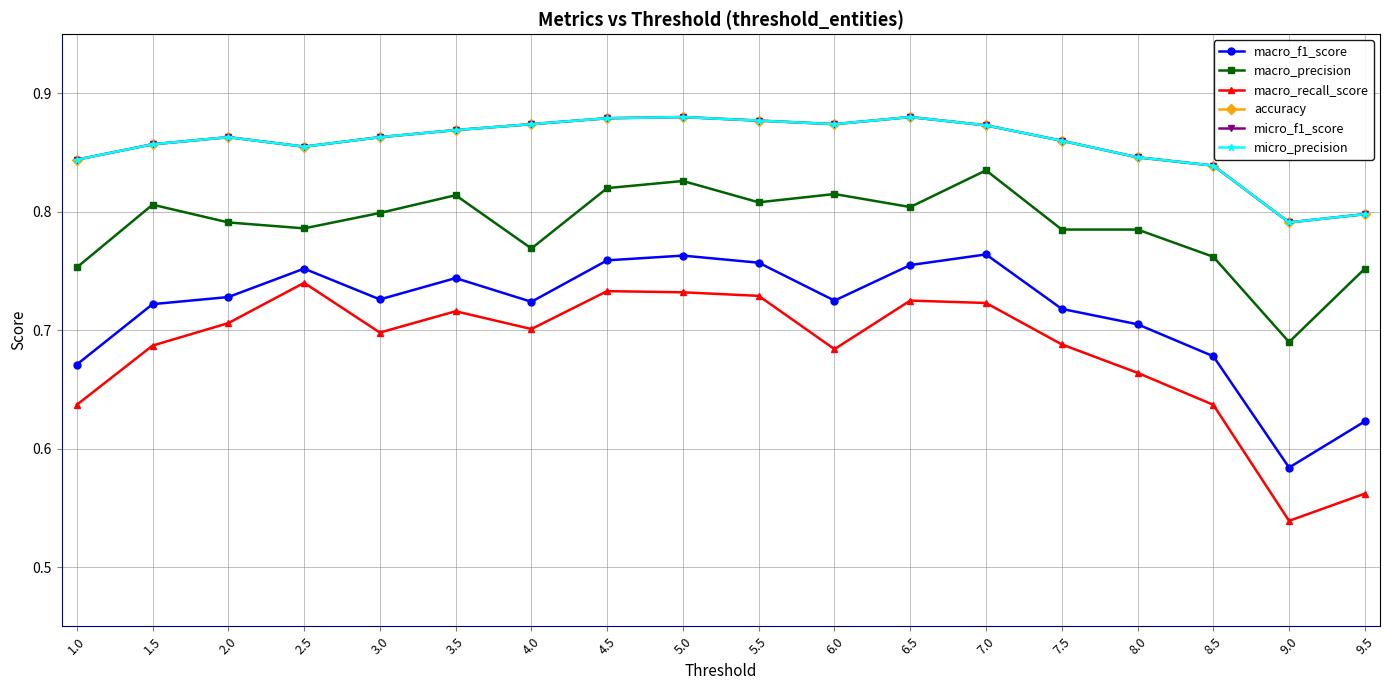

In micro_f1_score, how many points are higher than both neighbors (excluding endpoints)?

3